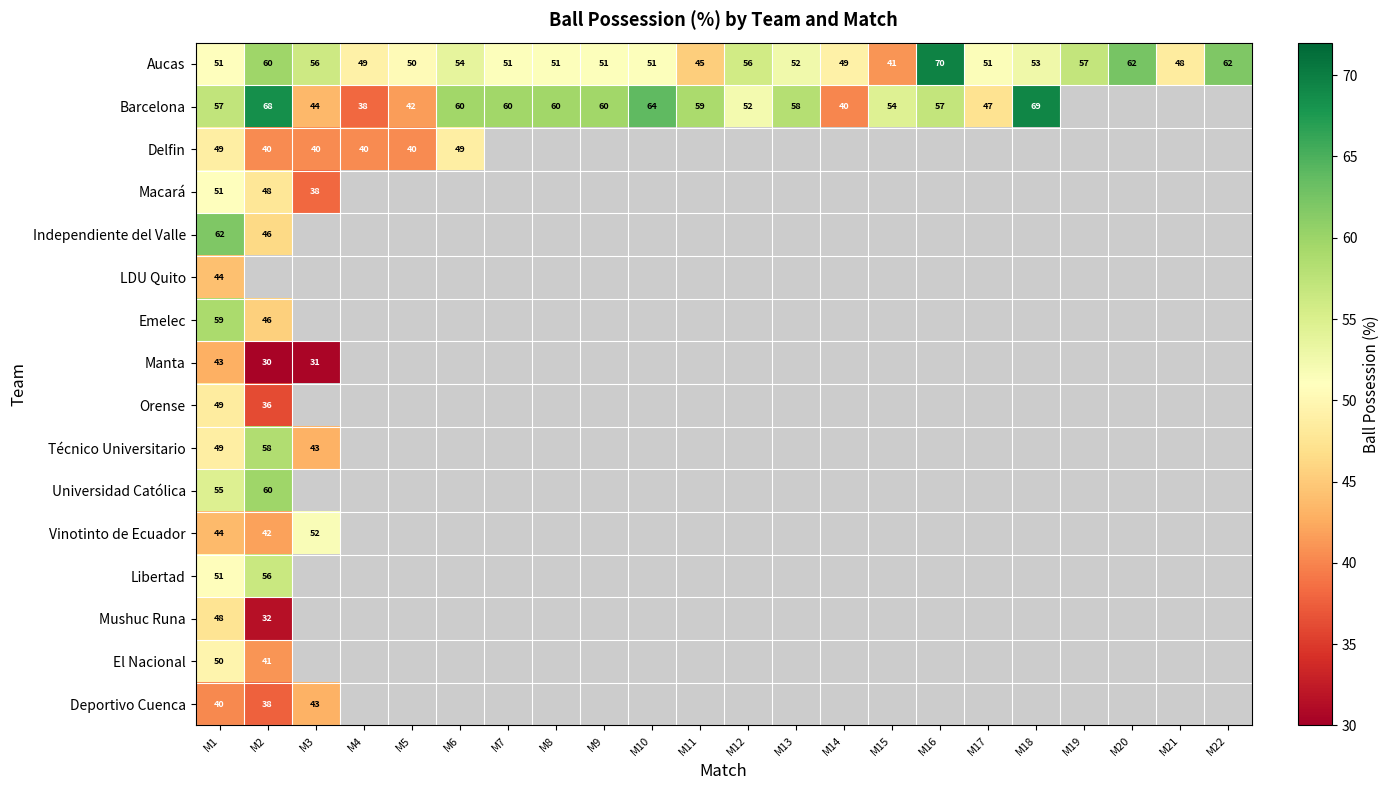

Is the value of Delfin at M6 greater than the value of Aucas at M3?

No